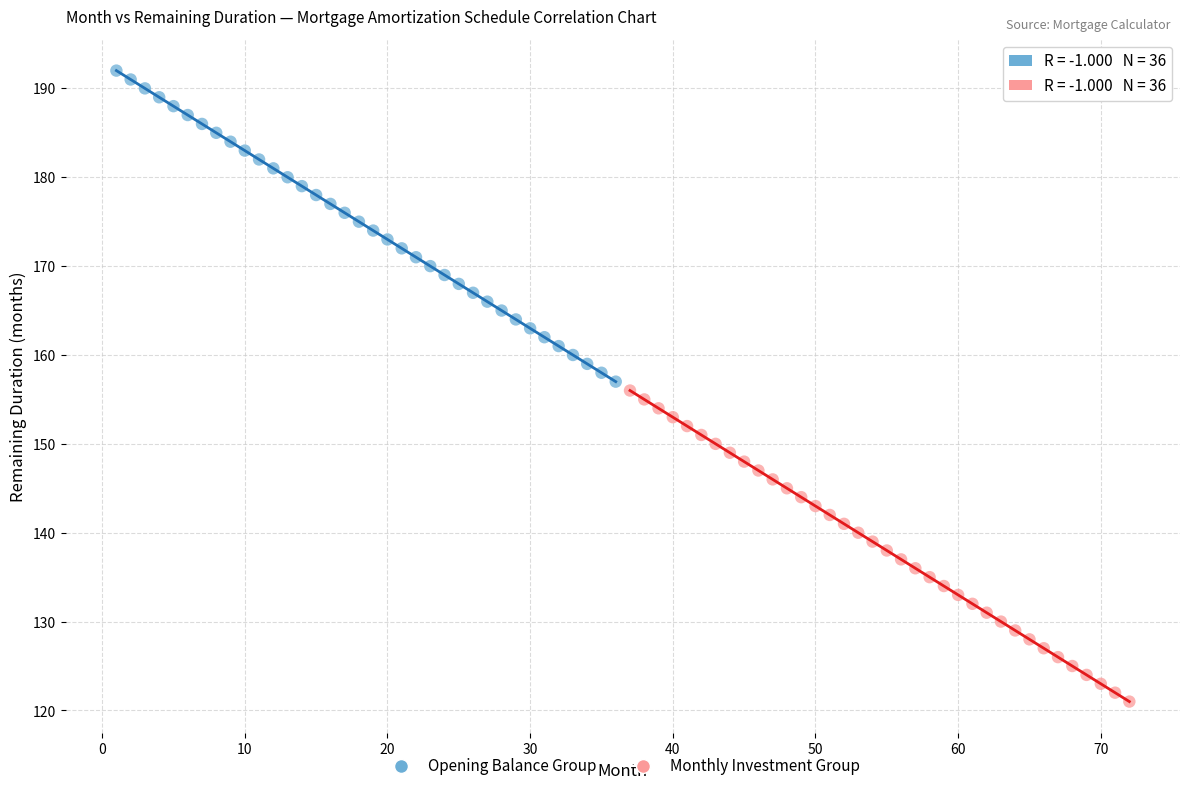

Which series contains the highest Y value?

Opening Balance Group